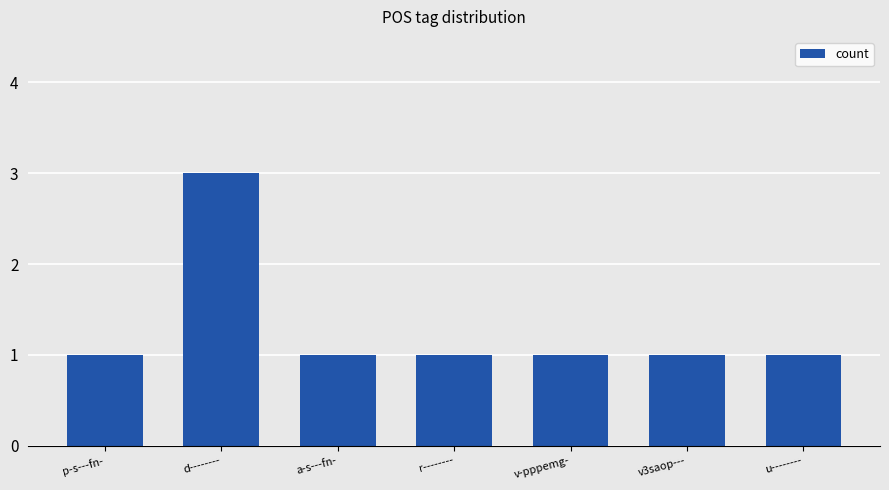

What is the ratio of the value at r-------- to the value at u--------?

1.0